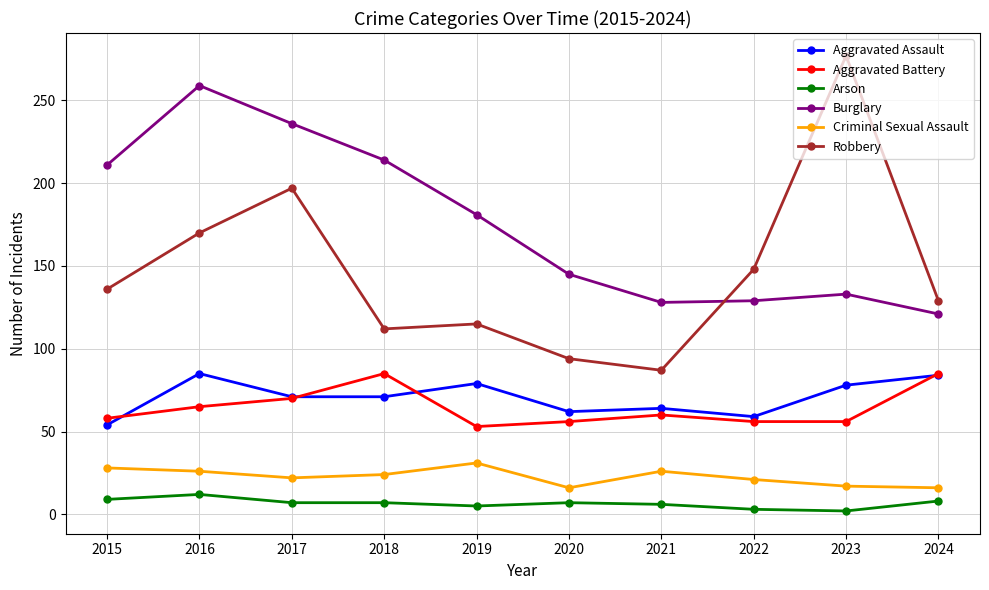

Is the value of Arson at 2017 greater than the value of Criminal Sexual Assault at 2017?

No